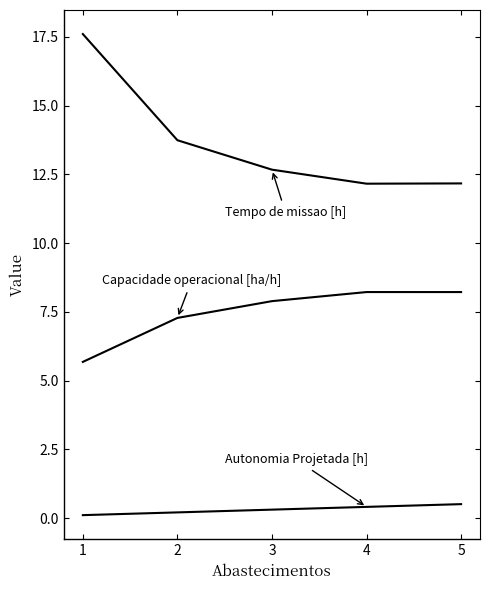

What is the total value across all series at 2?

21.2